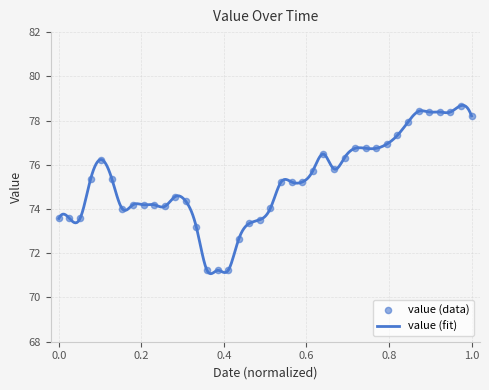

What is the change in value from 10-12-2019 to 22-12-2019?

+1.9